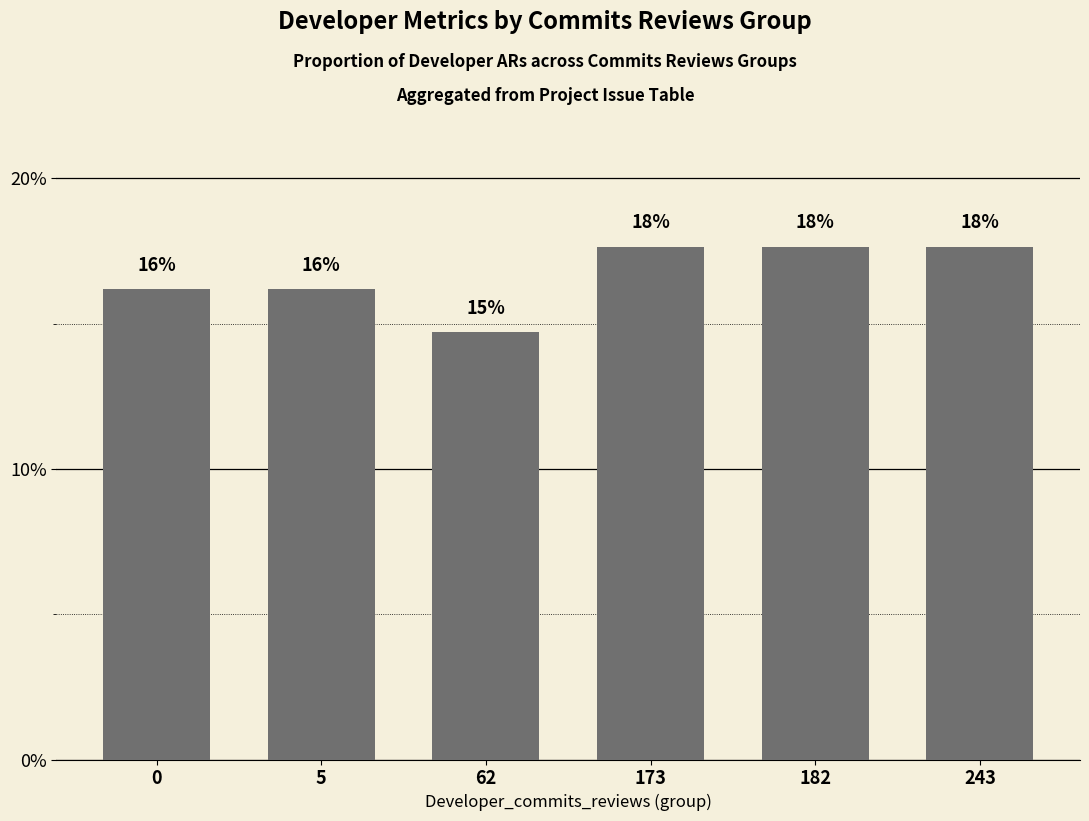

How many bars are there in total?

6